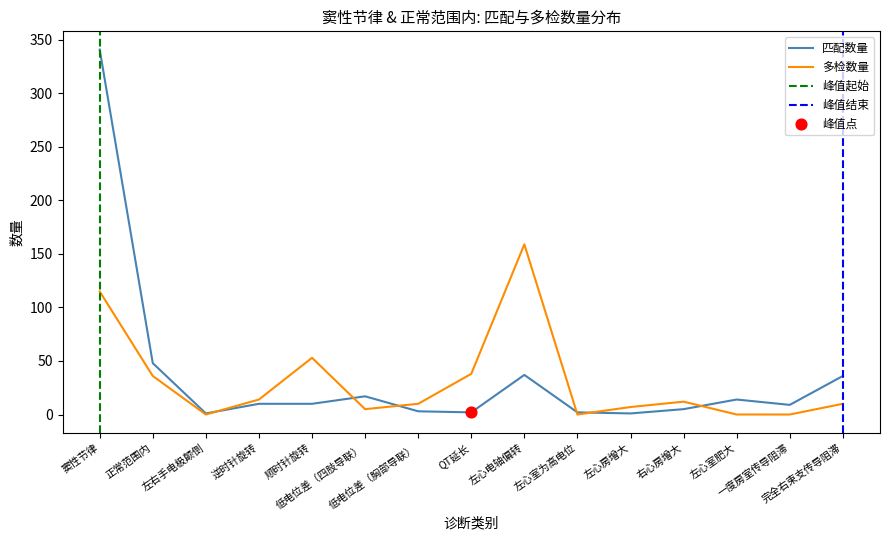

What is the change in value from 窦性节律 to 低电位差（胸部导联）?

-338